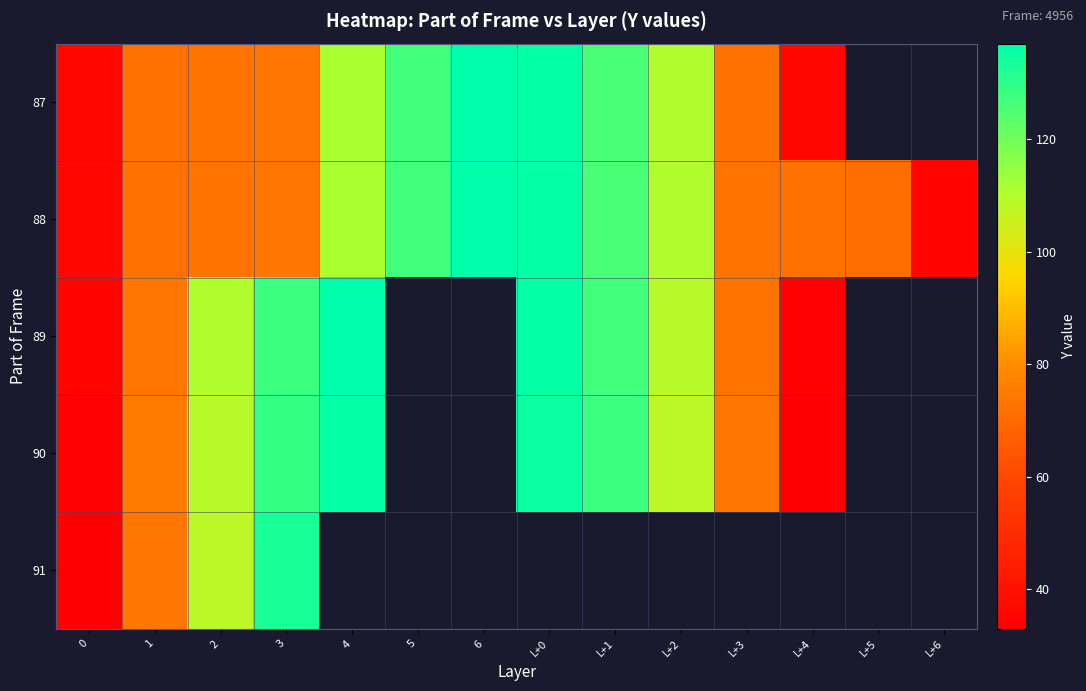

The row_0 series shows 126.0 at L+1. True or false?

True